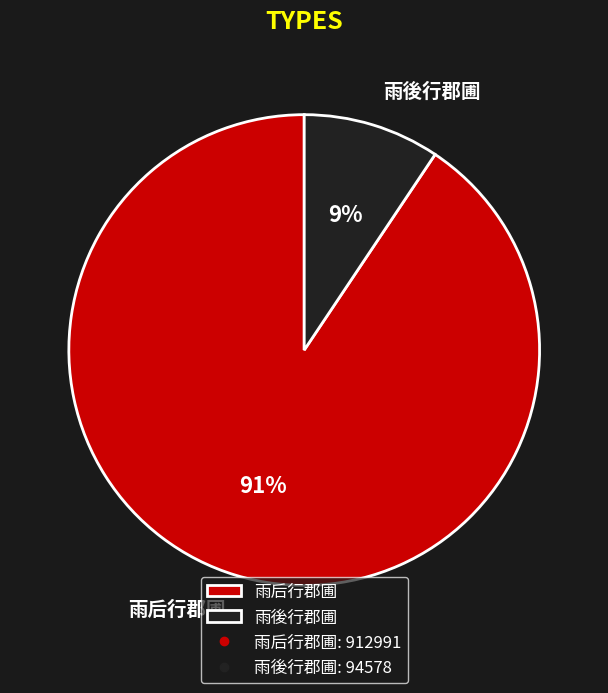

Is the sum of 雨後行郡圃 and 雨后行郡圃 greater than half?

Yes